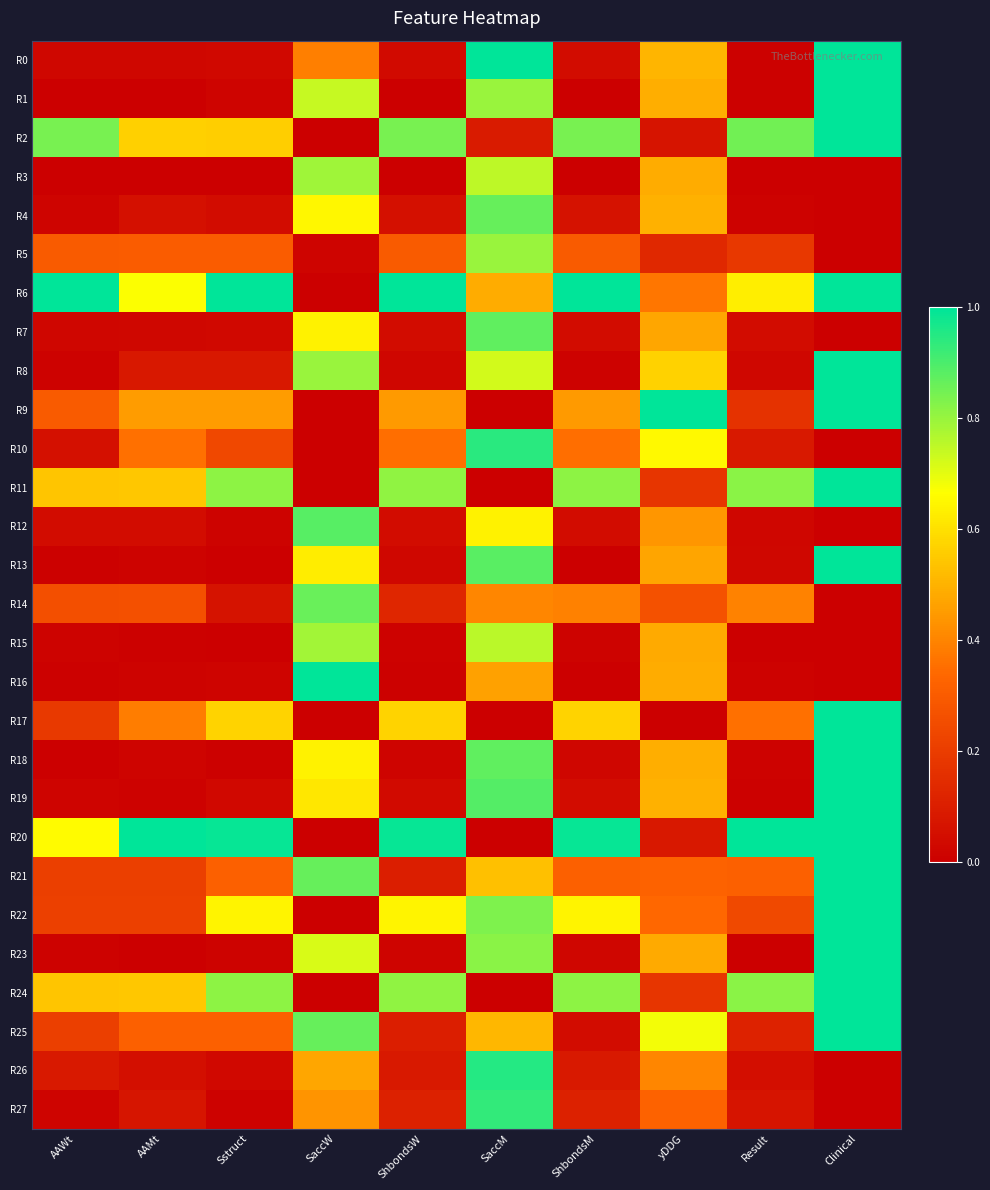

Reading left to right, transcribe all the data shown in this chart.

R0: AAWt=0.0	AAMt=0.0	Sstruct=0.0	SaccW=0.4	ShbondsW=0.0	SaccM=1.0	ShbondsM=0.0	yDDG=0.5	Result=0.0	Clinical=1.0
R1: AAWt=0.0	AAMt=0.0	Sstruct=0.0	SaccW=0.7	ShbondsW=0.0	SaccM=0.8	ShbondsM=0.0	yDDG=0.5	Result=0.0	Clinical=1.0
R2: AAWt=0.8	AAMt=0.6	Sstruct=0.6	SaccW=0.0	ShbondsW=0.8	SaccM=0.1	ShbondsM=0.8	yDDG=0.1	Result=0.8	Clinical=1.0
R3: AAWt=0.0	AAMt=0.0	Sstruct=0.0	SaccW=0.8	ShbondsW=0.0	SaccM=0.8	ShbondsM=0.0	yDDG=0.5	Result=0.0	Clinical=0.0
R4: AAWt=0.0	AAMt=0.1	Sstruct=0.0	SaccW=0.7	ShbondsW=0.1	SaccM=0.9	ShbondsM=0.1	yDDG=0.5	Result=0.0	Clinical=0.0
R5: AAWt=0.3	AAMt=0.3	Sstruct=0.3	SaccW=0.0	ShbondsW=0.3	SaccM=0.8	ShbondsM=0.3	yDDG=0.1	Result=0.2	Clinical=0.0
R6: AAWt=1.0	AAMt=0.7	Sstruct=1.0	SaccW=0.0	ShbondsW=1.0	SaccM=0.5	ShbondsM=1.0	yDDG=0.4	Result=0.6	Clinical=1.0
R7: AAWt=0.0	AAMt=0.0	Sstruct=0.0	SaccW=0.6	ShbondsW=0.0	SaccM=0.9	ShbondsM=0.0	yDDG=0.5	Result=0.0	Clinical=0.0
R8: AAWt=0.0	AAMt=0.1	Sstruct=0.1	SaccW=0.8	ShbondsW=0.0	SaccM=0.7	ShbondsM=0.0	yDDG=0.6	Result=0.0	Clinical=1.0
R9: AAWt=0.3	AAMt=0.5	Sstruct=0.4	SaccW=0.0	ShbondsW=0.4	SaccM=0.0	ShbondsM=0.4	yDDG=1.0	Result=0.2	Clinical=1.0
R10: AAWt=0.1	AAMt=0.4	Sstruct=0.2	SaccW=0.0	ShbondsW=0.4	SaccM=0.9	ShbondsM=0.4	yDDG=0.7	Result=0.1	Clinical=0.0
R11: AAWt=0.5	AAMt=0.5	Sstruct=0.8	SaccW=0.0	ShbondsW=0.8	SaccM=0.0	ShbondsM=0.8	yDDG=0.2	Result=0.8	Clinical=1.0
R12: AAWt=0.0	AAMt=0.0	Sstruct=0.0	SaccW=0.9	ShbondsW=0.0	SaccM=0.6	ShbondsM=0.0	yDDG=0.4	Result=0.0	Clinical=0.0
R13: AAWt=0.0	AAMt=0.0	Sstruct=0.0	SaccW=0.6	ShbondsW=0.0	SaccM=0.9	ShbondsM=0.0	yDDG=0.5	Result=0.0	Clinical=1.0
R14: AAWt=0.3	AAMt=0.3	Sstruct=0.1	SaccW=0.9	ShbondsW=0.1	SaccM=0.4	ShbondsM=0.4	yDDG=0.3	Result=0.4	Clinical=0.0
R15: AAWt=0.0	AAMt=0.0	Sstruct=0.0	SaccW=0.8	ShbondsW=0.0	SaccM=0.8	ShbondsM=0.0	yDDG=0.5	Result=0.0	Clinical=0.0
R16: AAWt=0.0	AAMt=0.0	Sstruct=0.0	SaccW=1.0	ShbondsW=0.0	SaccM=0.5	ShbondsM=0.0	yDDG=0.5	Result=0.0	Clinical=0.0
R17: AAWt=0.2	AAMt=0.4	Sstruct=0.6	SaccW=0.0	ShbondsW=0.6	SaccM=0.0	ShbondsM=0.6	yDDG=0.0	Result=0.4	Clinical=1.0
R18: AAWt=0.0	AAMt=0.0	Sstruct=0.0	SaccW=0.6	ShbondsW=0.0	SaccM=0.9	ShbondsM=0.0	yDDG=0.5	Result=0.0	Clinical=1.0
R19: AAWt=0.0	AAMt=0.0	Sstruct=0.0	SaccW=0.6	ShbondsW=0.0	SaccM=0.9	ShbondsM=0.0	yDDG=0.5	Result=0.0	Clinical=1.0
R20: AAWt=0.7	AAMt=1.0	Sstruct=1.0	SaccW=0.0	ShbondsW=1.0	SaccM=0.0	ShbondsM=1.0	yDDG=0.1	Result=1.0	Clinical=1.0
R21: AAWt=0.2	AAMt=0.2	Sstruct=0.3	SaccW=0.9	ShbondsW=0.1	SaccM=0.5	ShbondsM=0.3	yDDG=0.3	Result=0.3	Clinical=1.0
R22: AAWt=0.2	AAMt=0.2	Sstruct=0.6	SaccW=0.0	ShbondsW=0.6	SaccM=0.8	ShbondsM=0.6	yDDG=0.3	Result=0.2	Clinical=1.0
R23: AAWt=0.0	AAMt=0.0	Sstruct=0.0	SaccW=0.7	ShbondsW=0.0	SaccM=0.8	ShbondsM=0.0	yDDG=0.5	Result=0.0	Clinical=1.0
R24: AAWt=0.5	AAMt=0.5	Sstruct=0.8	SaccW=0.0	ShbondsW=0.8	SaccM=0.0	ShbondsM=0.8	yDDG=0.2	Result=0.8	Clinical=1.0
R25: AAWt=0.2	AAMt=0.3	Sstruct=0.3	SaccW=0.9	ShbondsW=0.1	SaccM=0.5	ShbondsM=0.0	yDDG=0.7	Result=0.1	Clinical=1.0
R26: AAWt=0.1	AAMt=0.1	Sstruct=0.0	SaccW=0.5	ShbondsW=0.1	SaccM=1.0	ShbondsM=0.1	yDDG=0.4	Result=0.0	Clinical=0.0
R27: AAWt=0.0	AAMt=0.1	Sstruct=0.0	SaccW=0.4	ShbondsW=0.1	SaccM=0.9	ShbondsM=0.1	yDDG=0.3	Result=0.1	Clinical=0.0